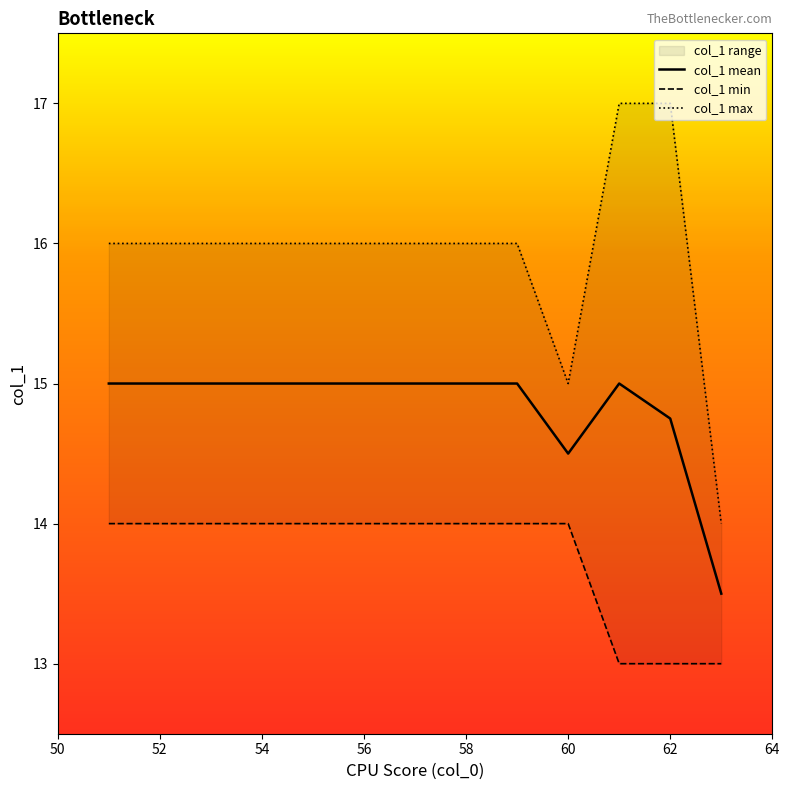

Rank the series by their maximum value, from lowest to highest.

col_1 min, col_1 mean, col_1 max